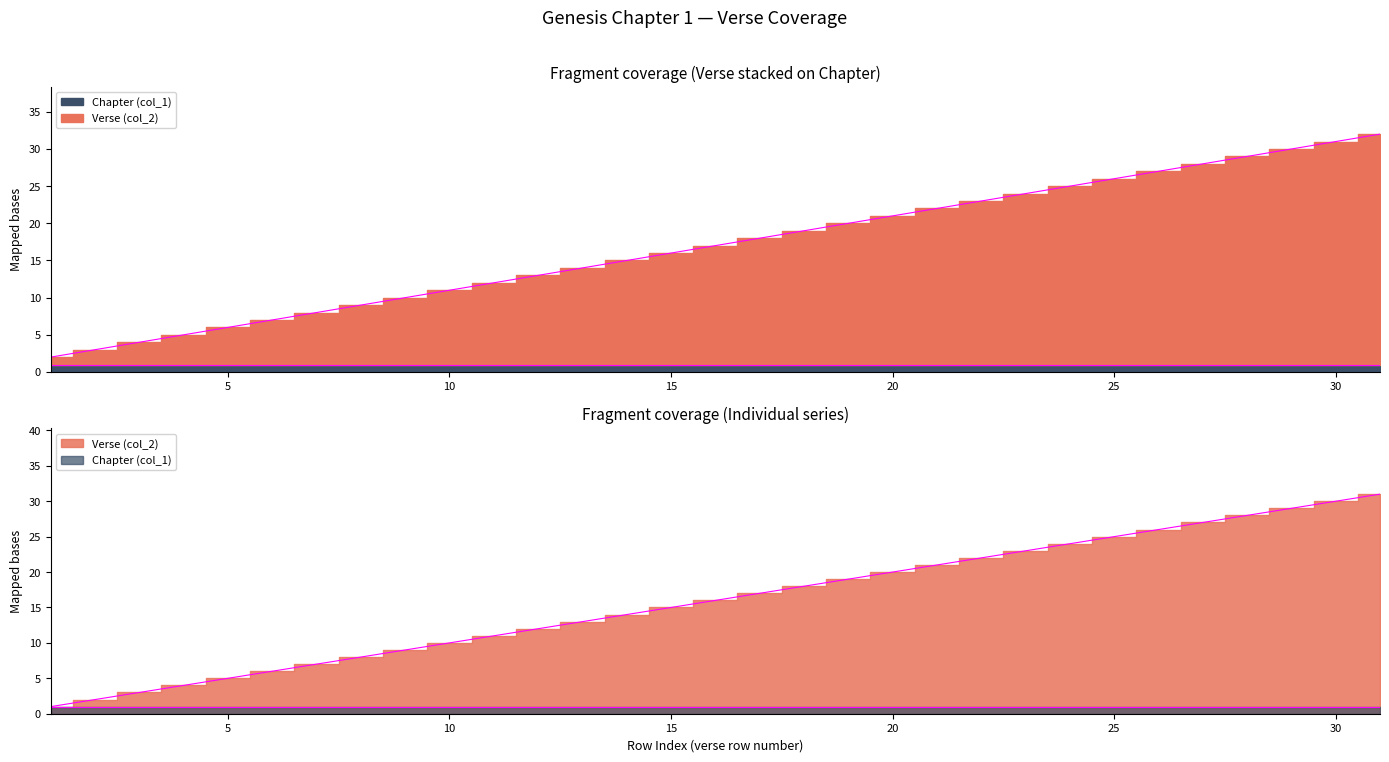

What is the average value?

17